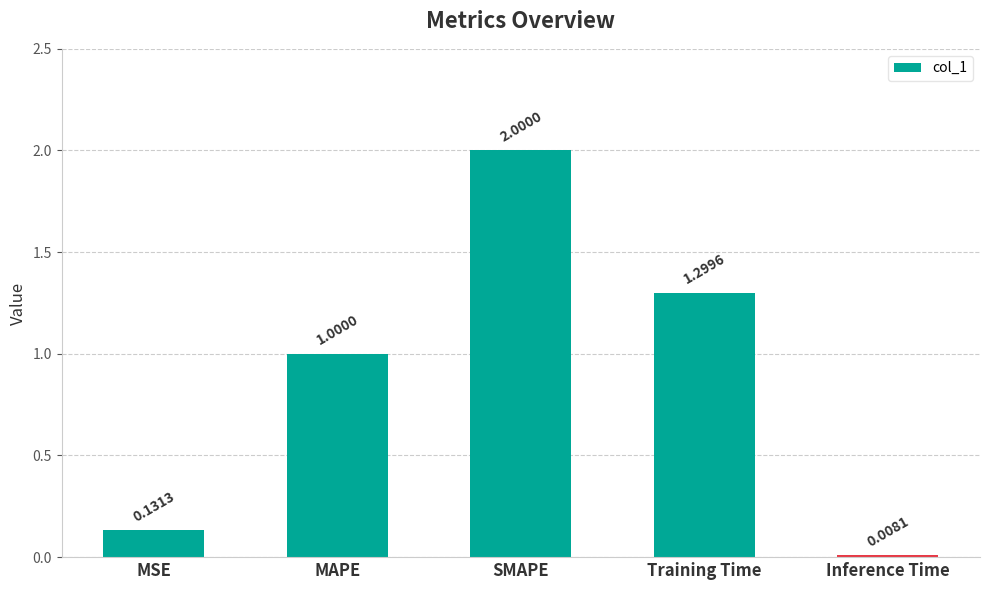

What position from the right is MSE?

5